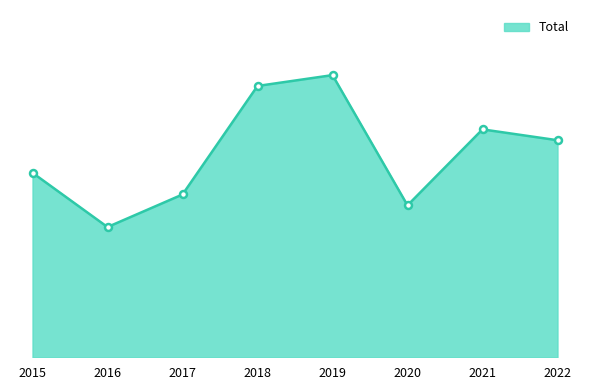

Does the chart have visible grid lines?

No